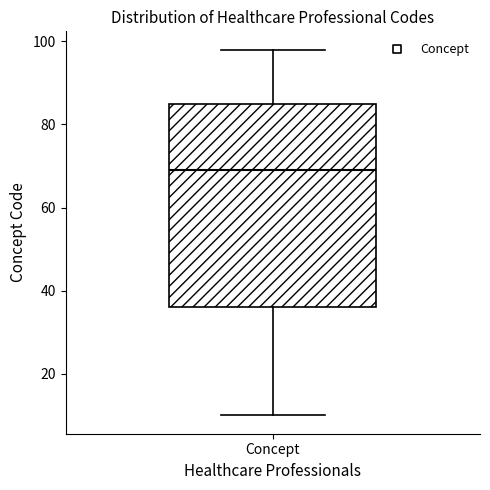

Read this box plot against the y-axis: the position of the median line, the range covered by the box, and the ends of both whiskers. The values are not printed on the chart, so give them approximately, as read against the axis.

median 70, box 36 to 86, whiskers 10 to 98